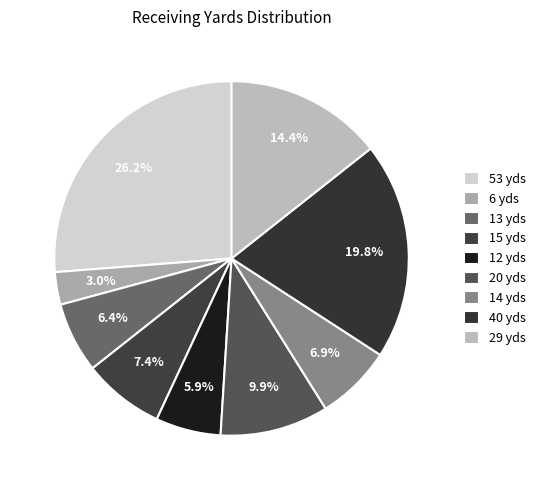

How many slices are in this pie chart?

9